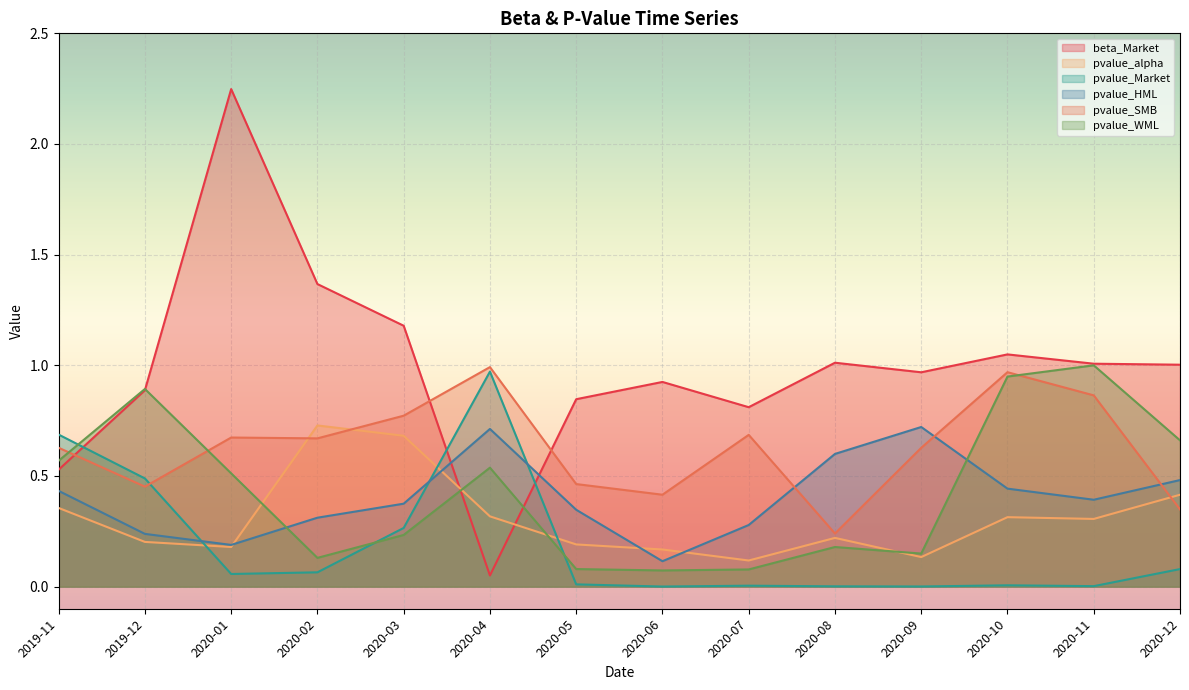

How many data points does each series have?

14